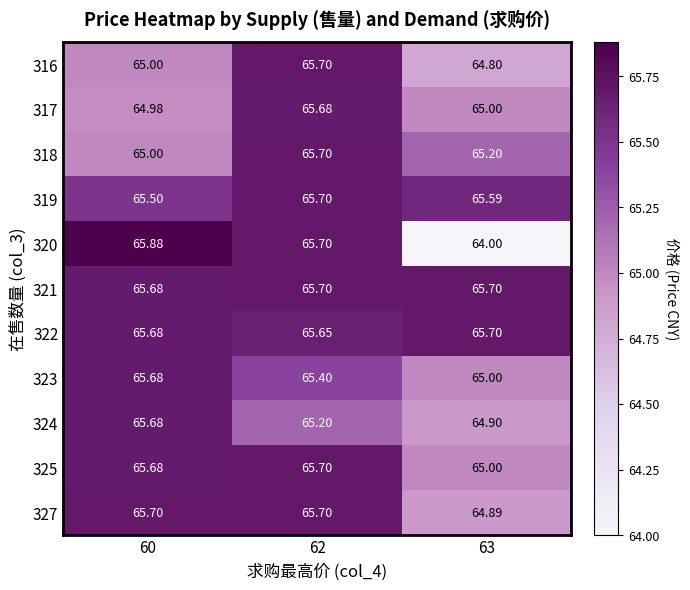

Is the value of 316 at 63 greater than the value of 322 at 63?

No